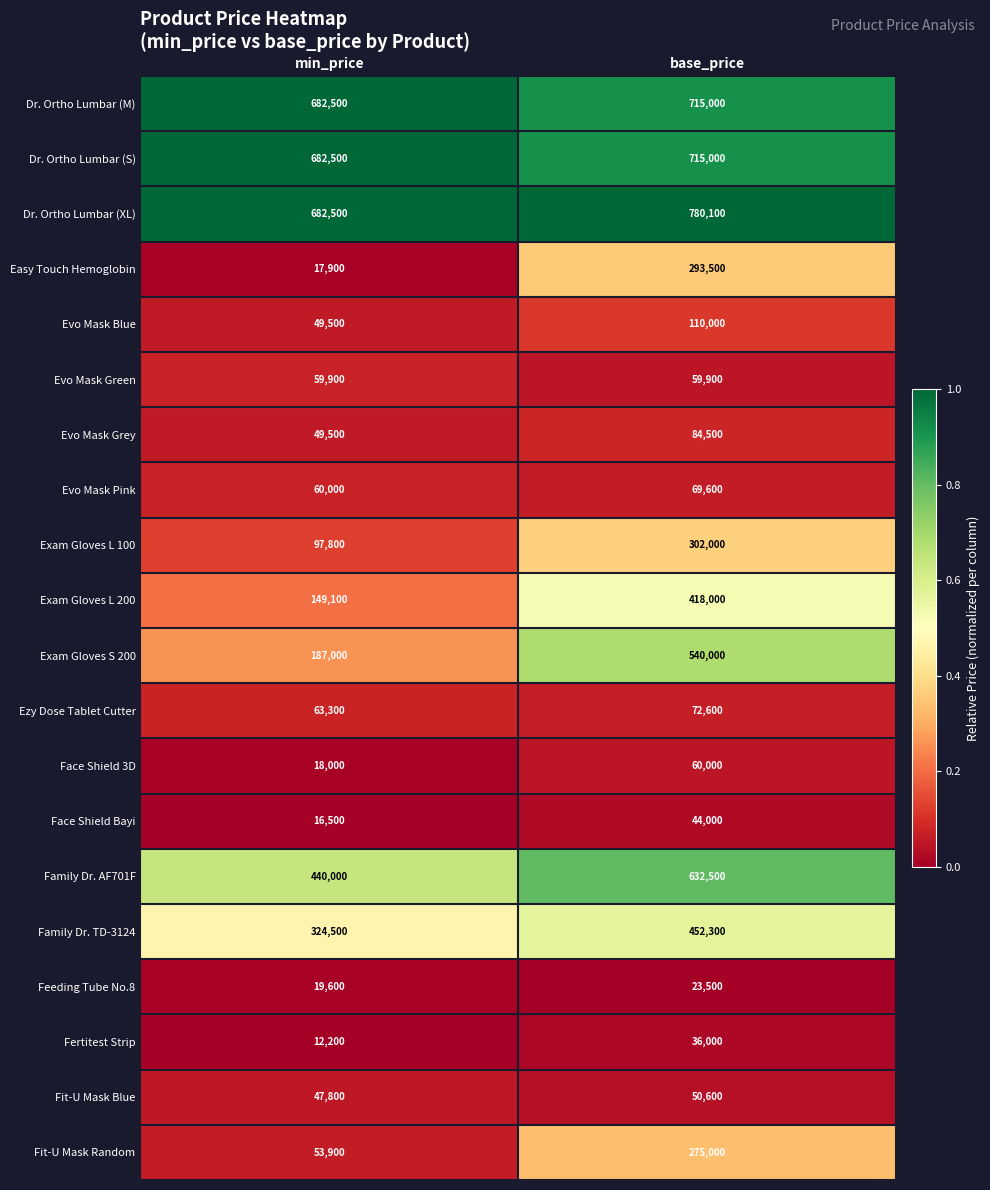

Count the number of categories in the chart.

2